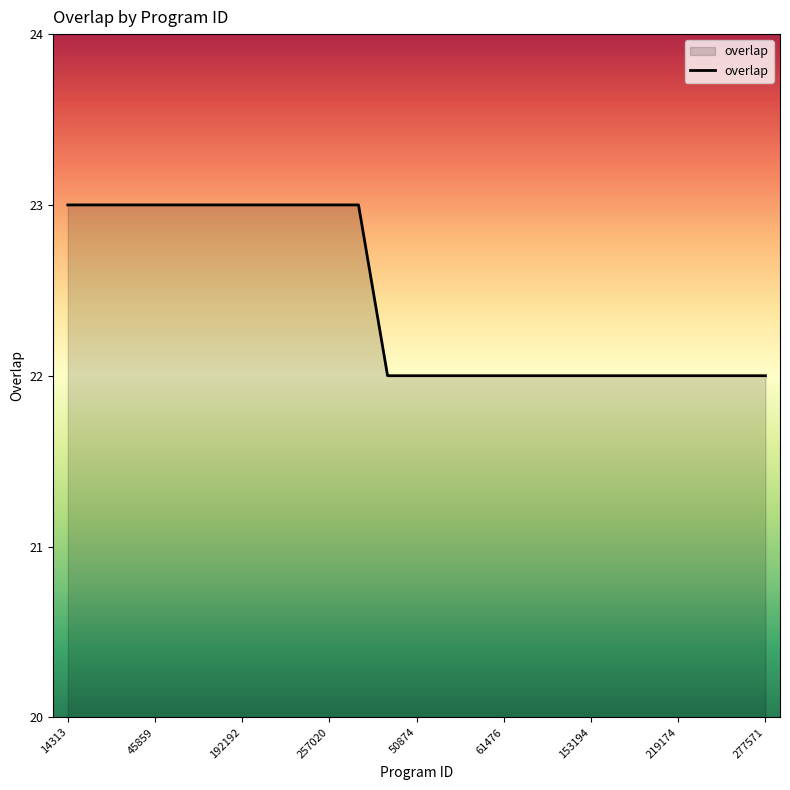

What is the smallest value displayed?

22